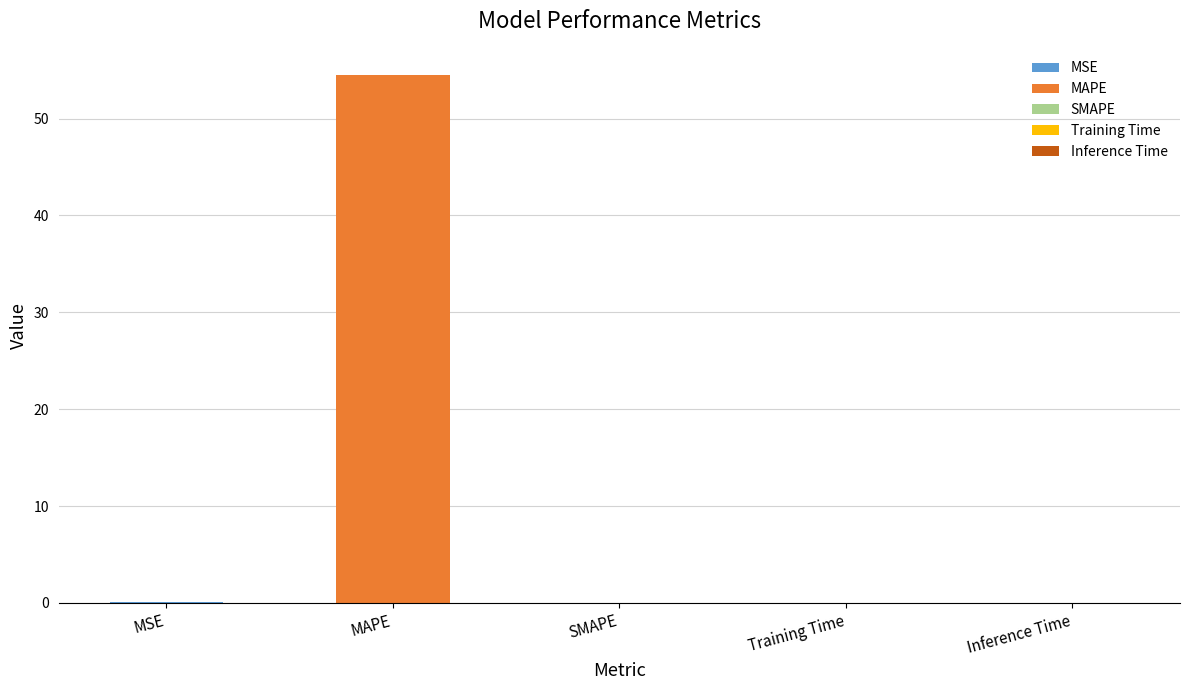

Rank the categories by value from highest to lowest.

MAPE, MSE, Training Time, Inference Time, SMAPE